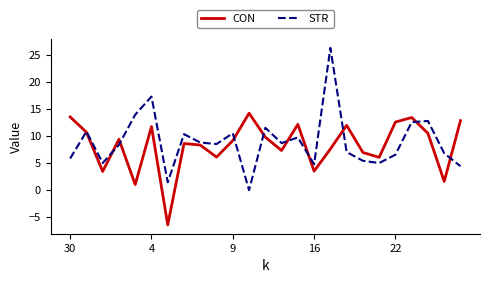

How many values in STR are above zero?

24